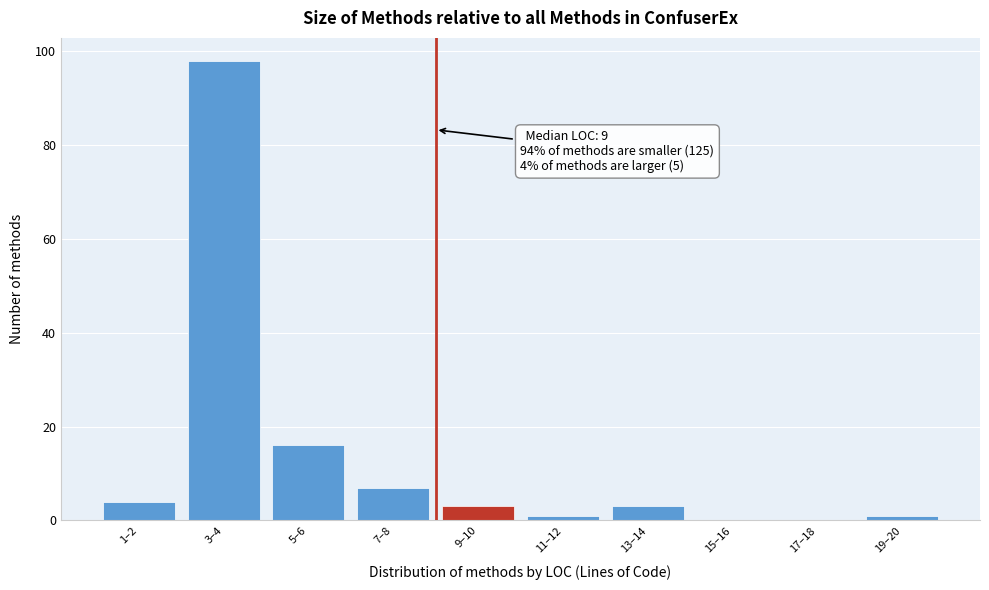

Reading right to left, extract all data points from this chart.

19–20=1	17–18=0	15–16=0	13–14=3	11–12=1	9–10=3	7–8=7	5–6=16	3–4=98	1–2=4